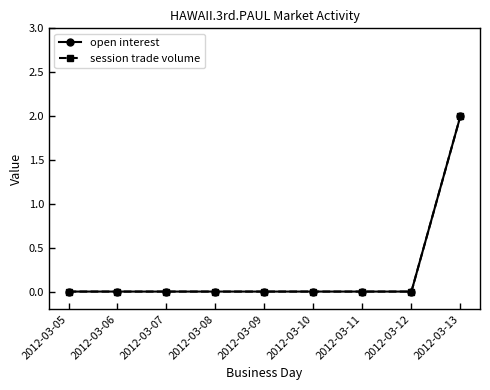

True or false: session trade volume and open interest cross at least once.

False